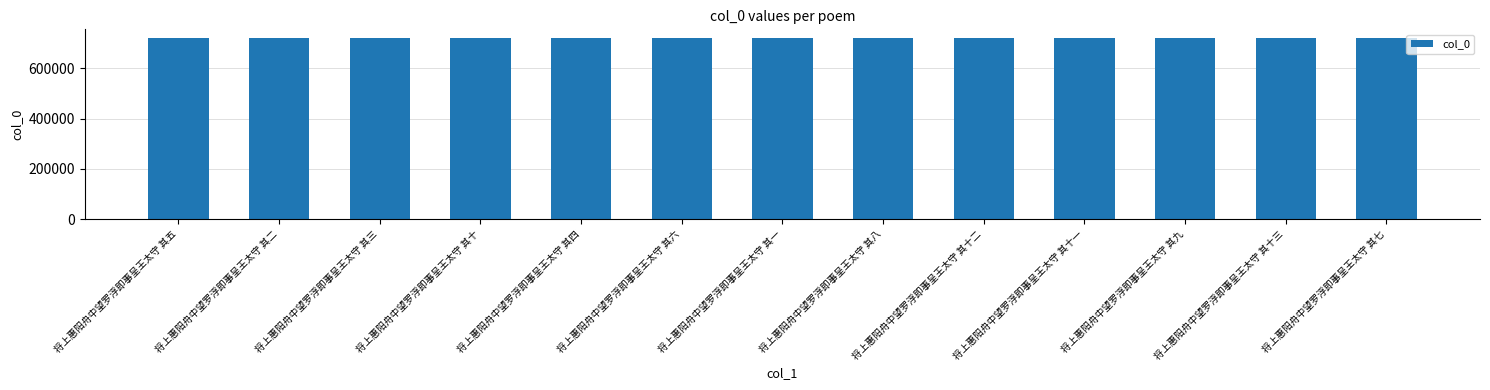

What is the greatest value displayed?

719564